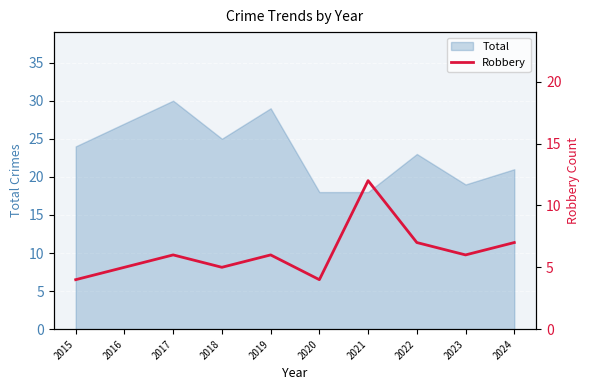

The Total series shows 9 at 2015. True or false?

False